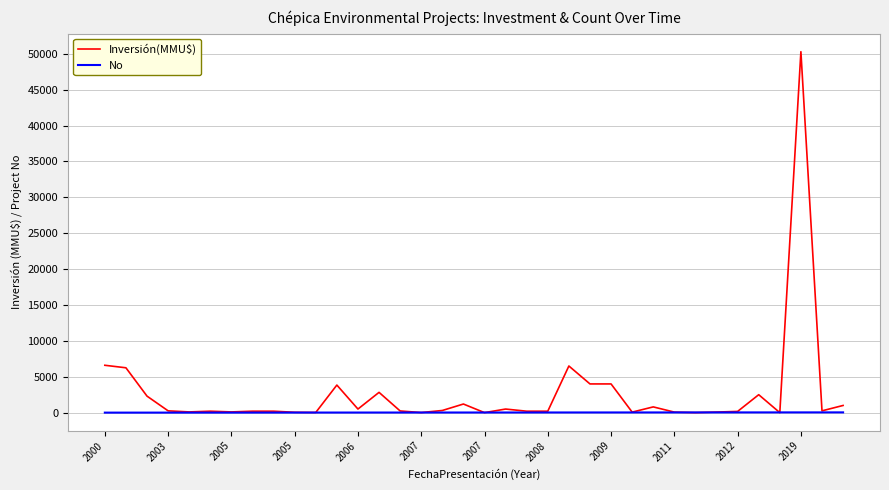

Rank the series by their maximum value, from highest to lowest.

Inversión(MMU$), No